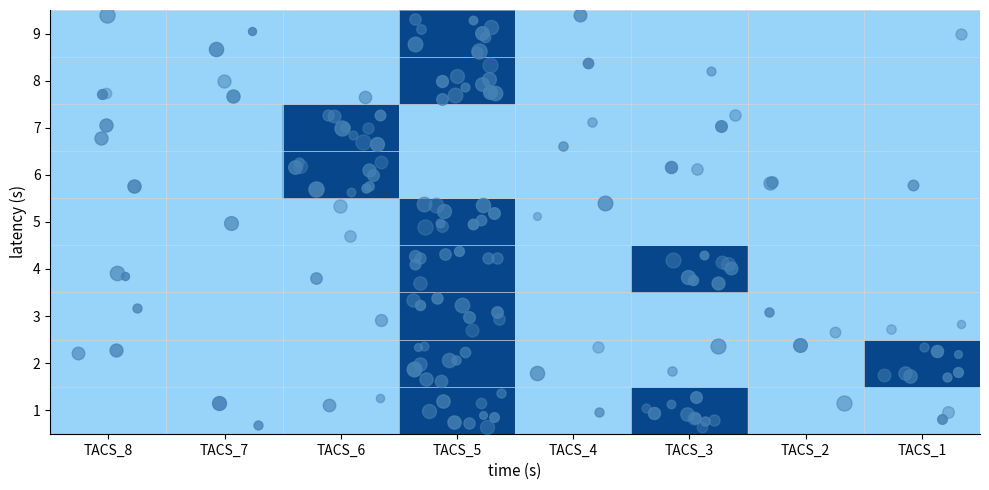

At TACS_7, list the series in order from largest to smallest.

1, 2, 3, 4, 5, 6, 7, 8, 9